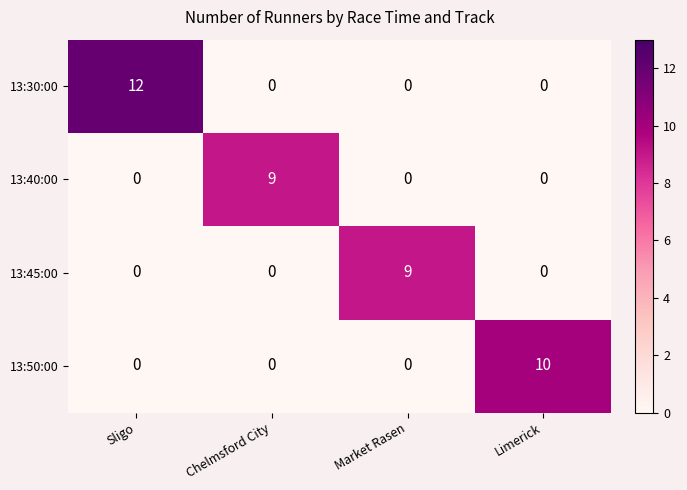

What is the difference between the maximum and minimum values in the 13:30:00 series?

12